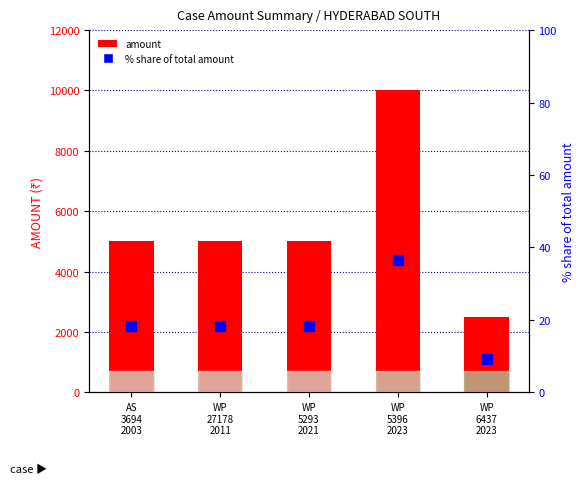

What is the value of the % share of total amount bar at the 3rd from the left?

18.2